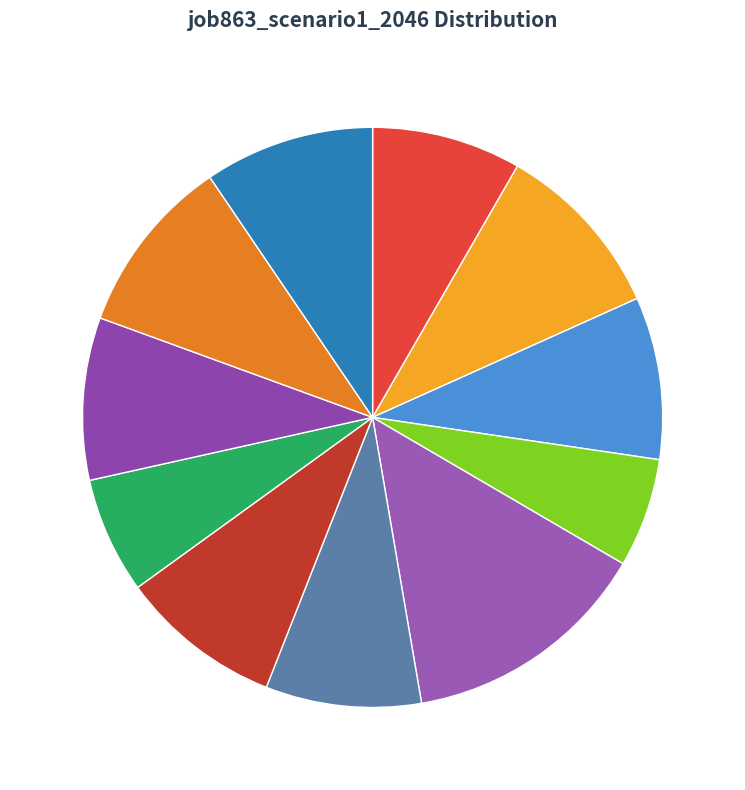

Is it true that cn12 is 6% of the pie?

True